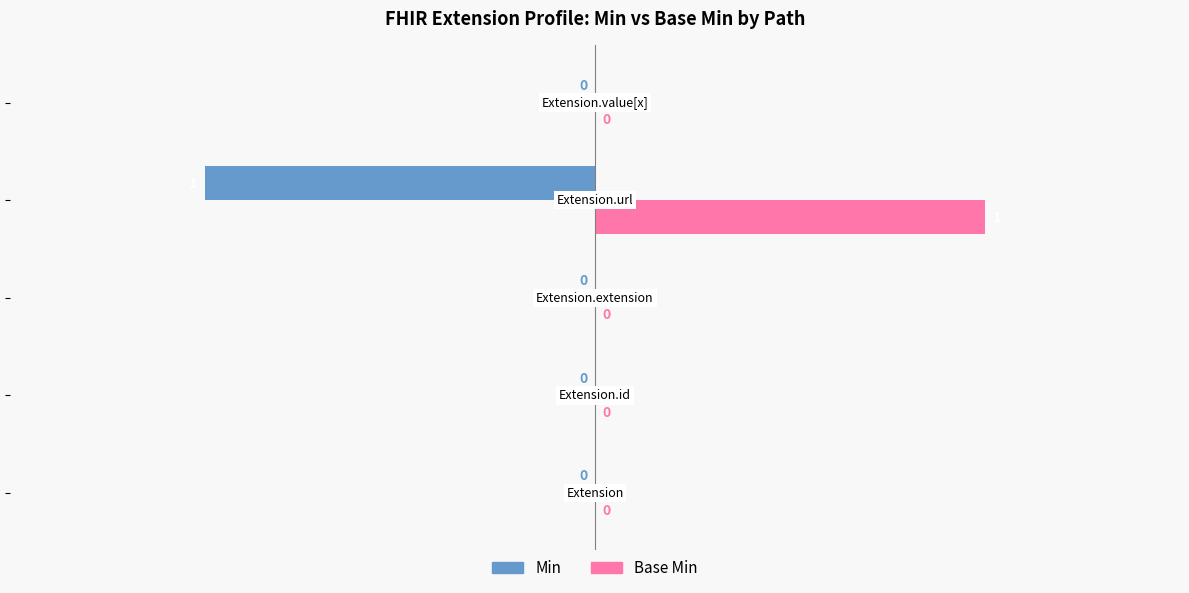

How many Min values are between 0 and 1?

4